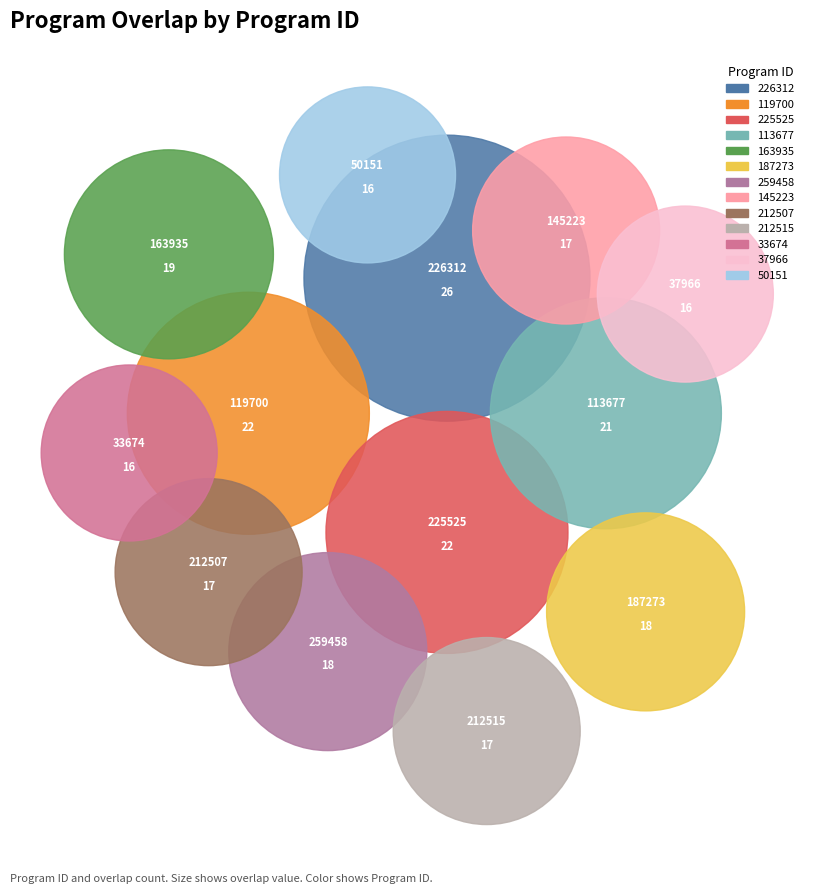

Which slice is the smallest?

33674